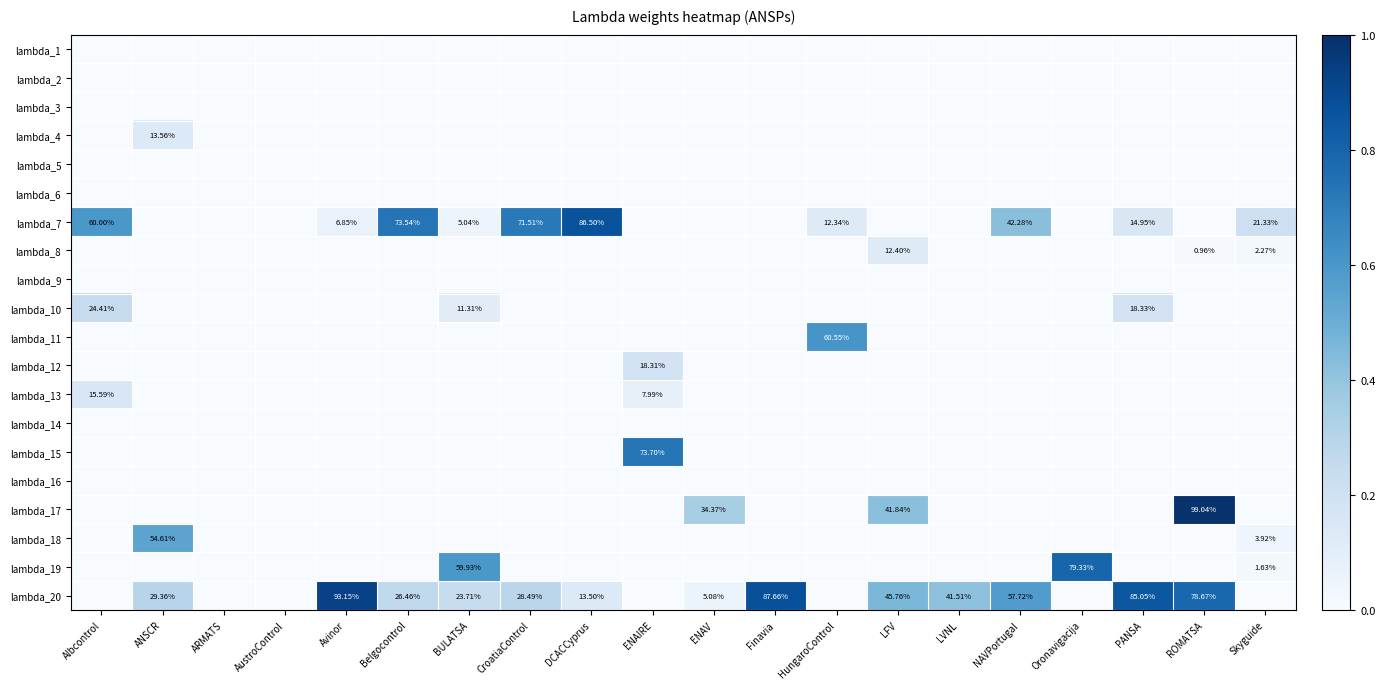

How many distinct data groups are displayed?

20